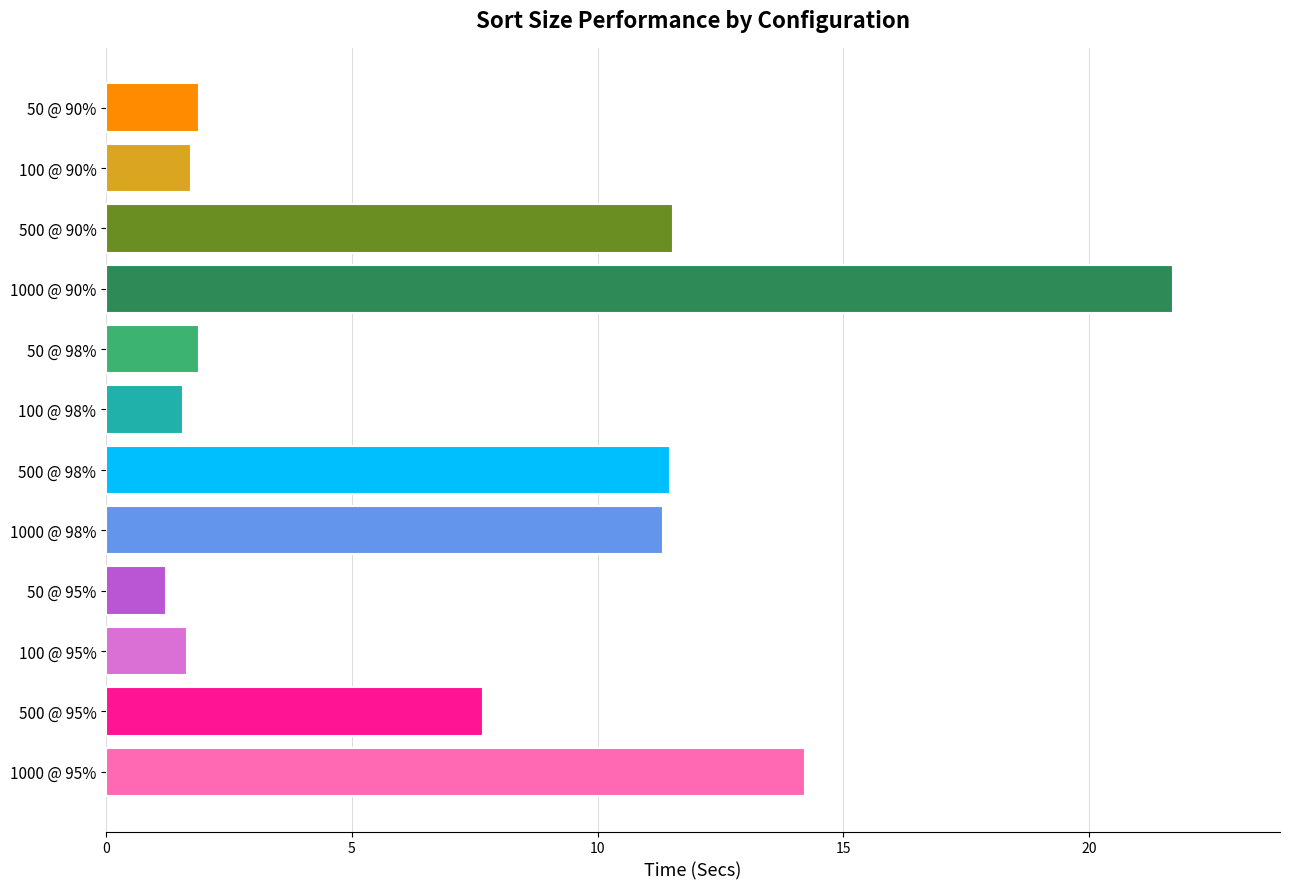

Which has a higher value, 500 @ 90% or 50 @ 98%?

500 @ 90%